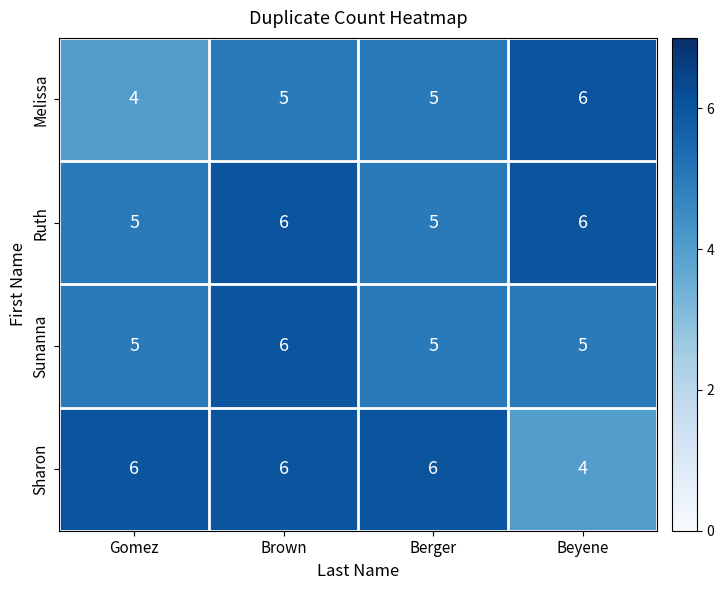

What is the approximate value of Ruth at Berger?

5